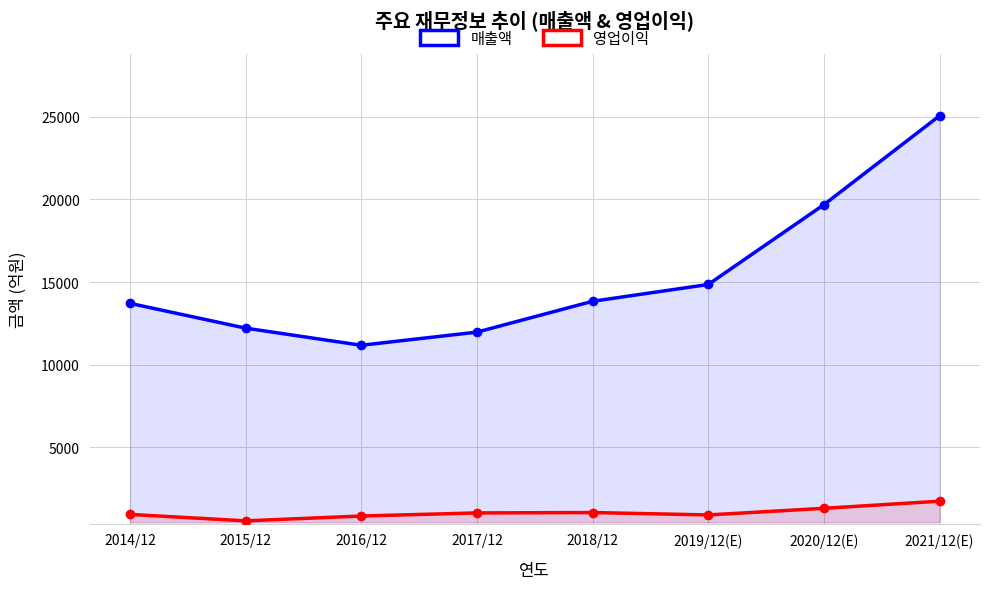

At how many categories does at least one series exceed 13989?

3